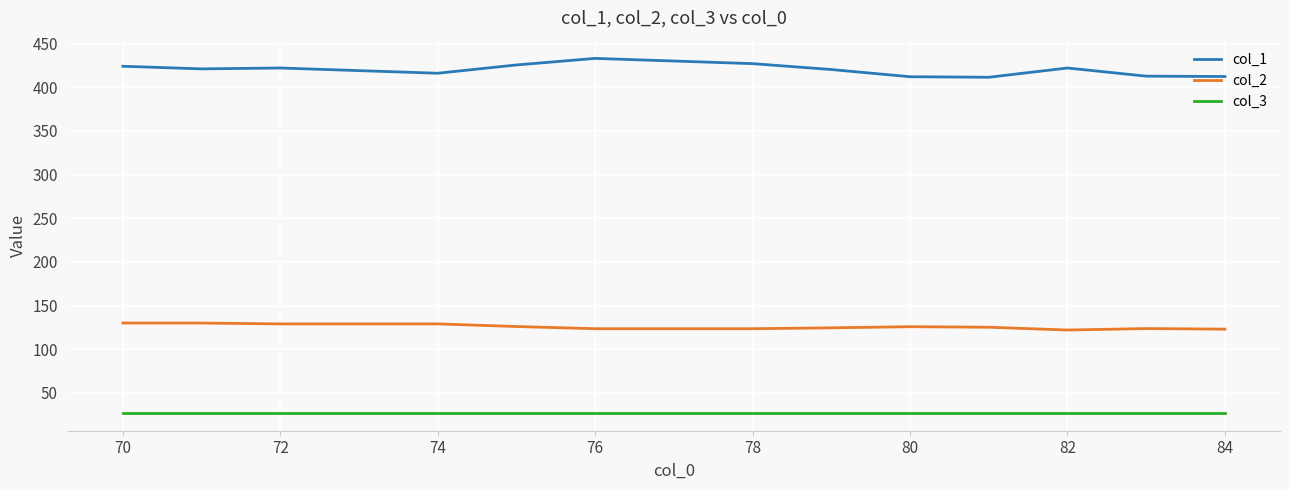

True or false: col_3 and col_2 intersect in this chart.

False